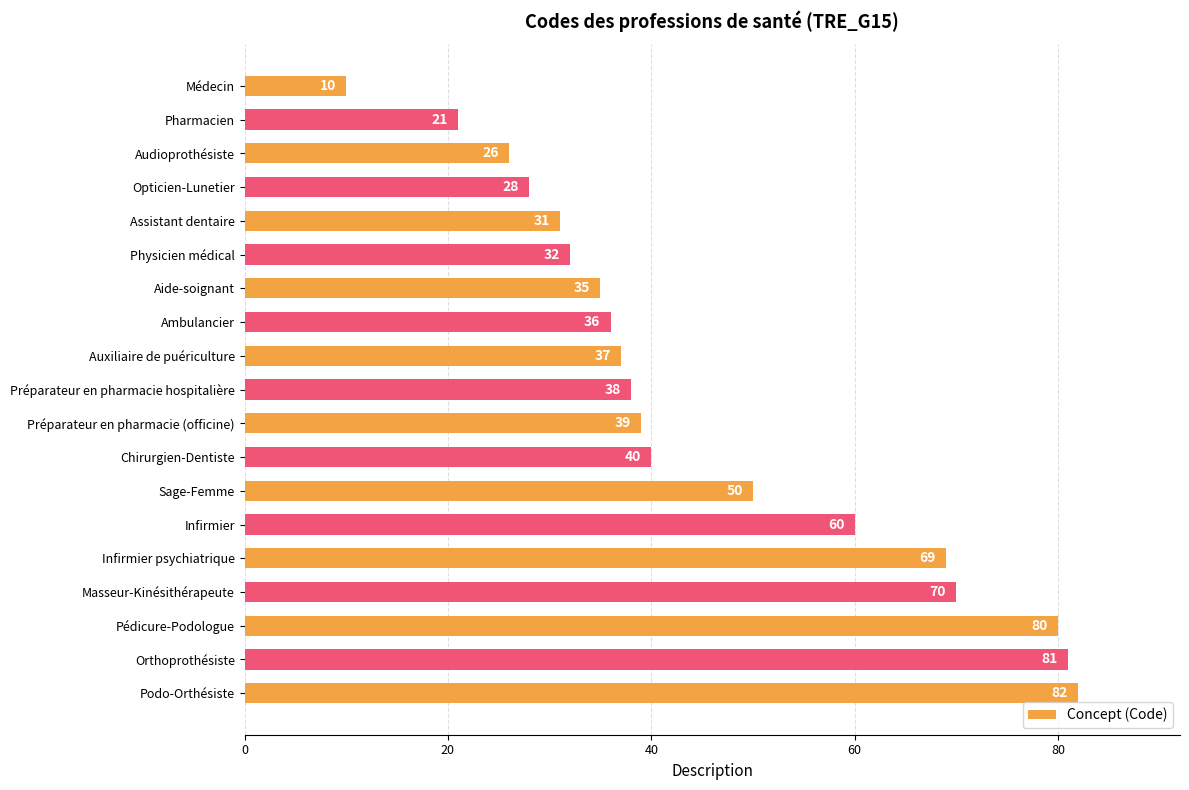

Which label corresponds to the largest value in the chart?

Podo-Orthésiste